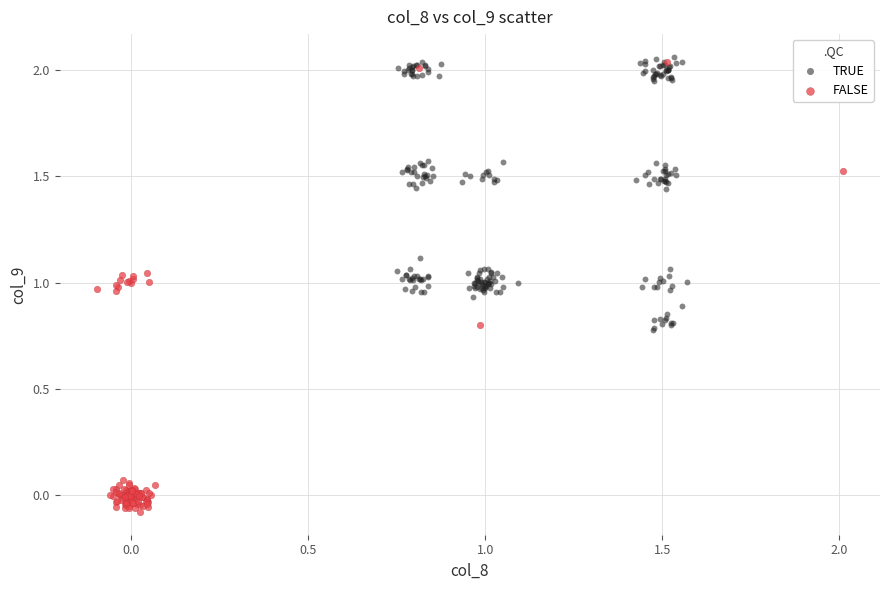

Which series has the largest Y range (max minus min)?

FALSE